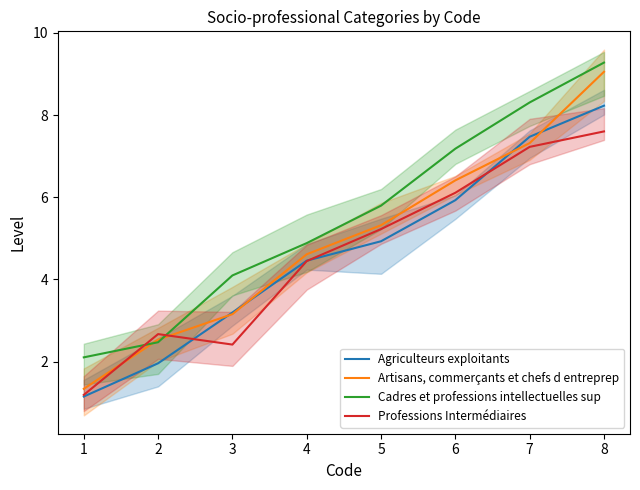

How many intersections are there between Cadres et professions intellectuelles sup and Artisans, commerçants et chefs d entreprep?

2